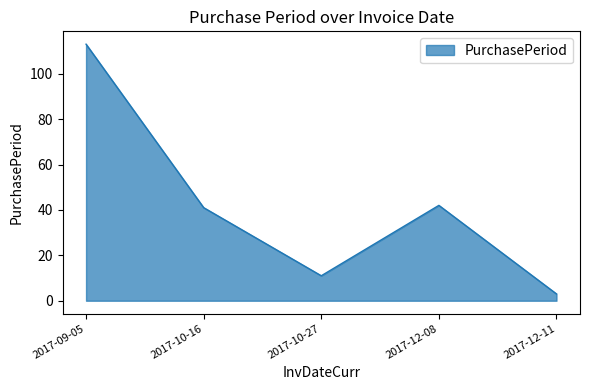

Which category has the highest value across all series?

2017-09-05